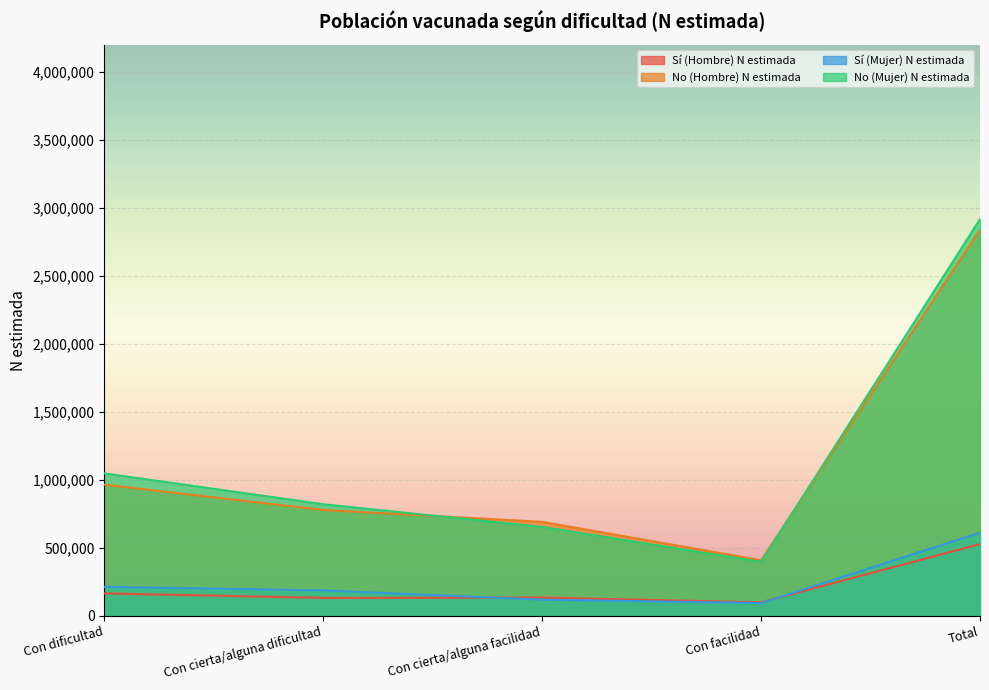

True or false: No (Mujer) N estimada and Sí (Mujer) N estimada intersect in this chart.

False